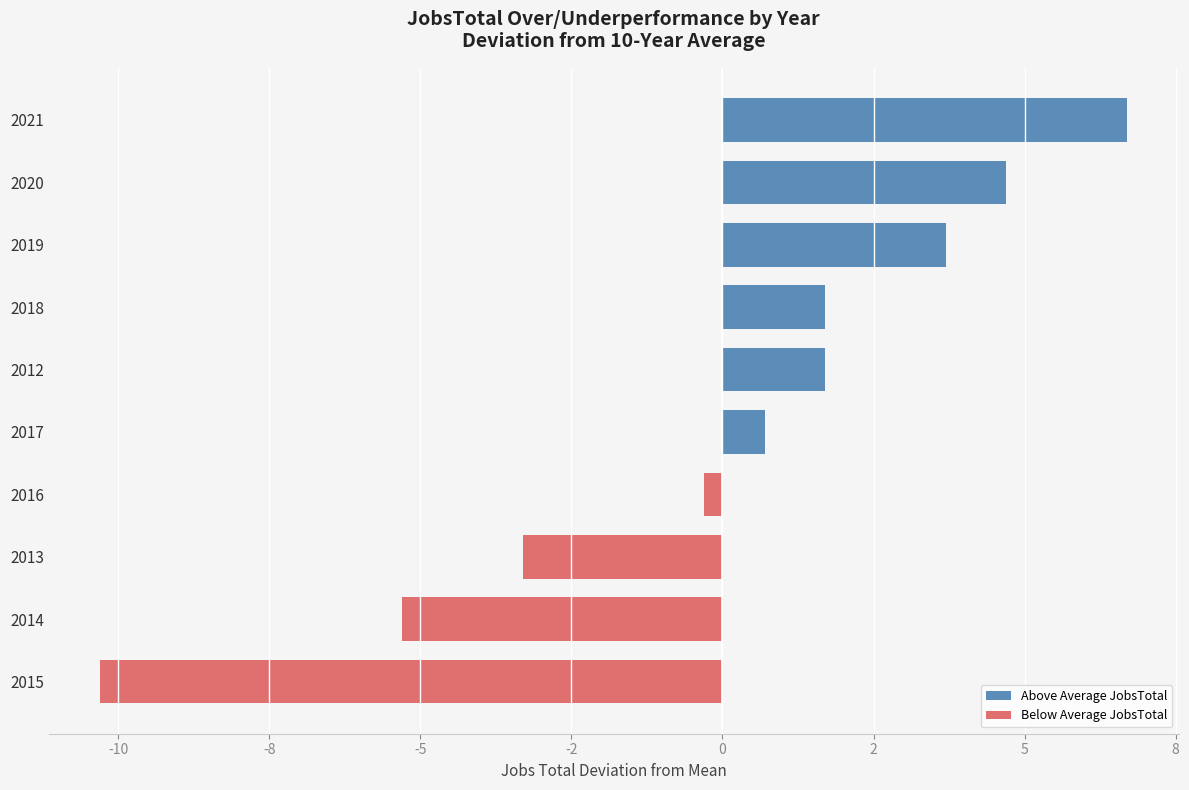

The value of Below Average JobsTotal at 2012 is 0.0. True or false?

True